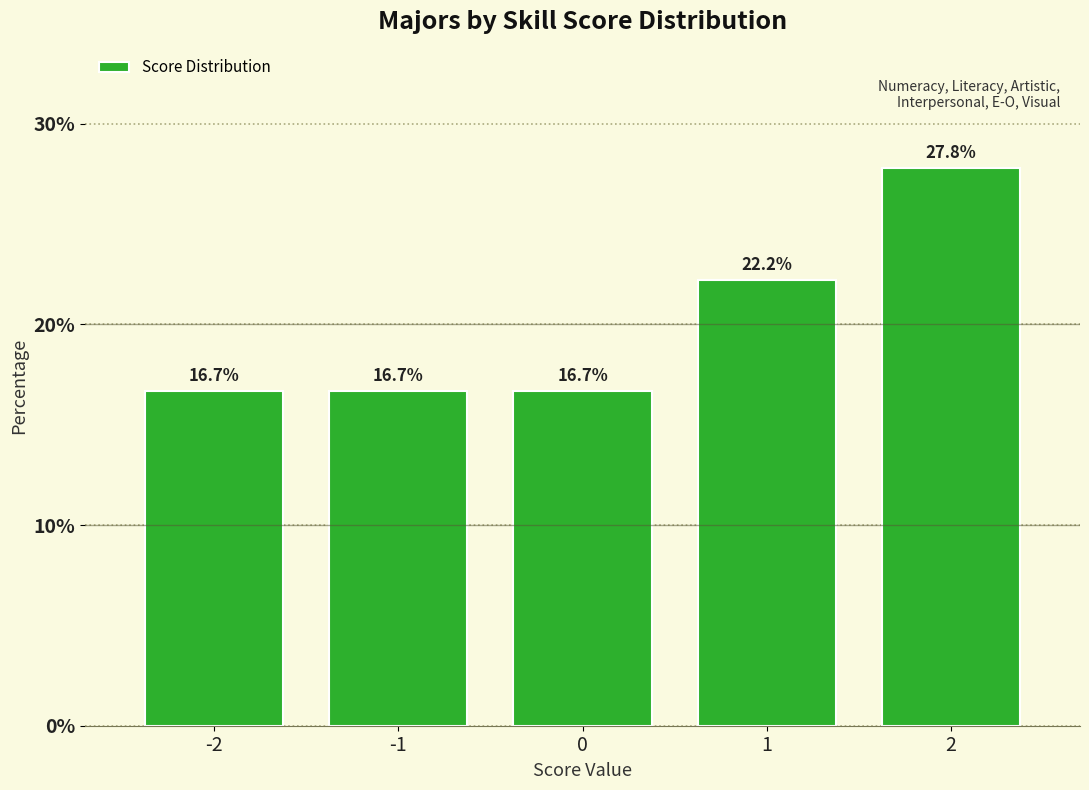

What is the value of the 3rd bar from the left?

16.7